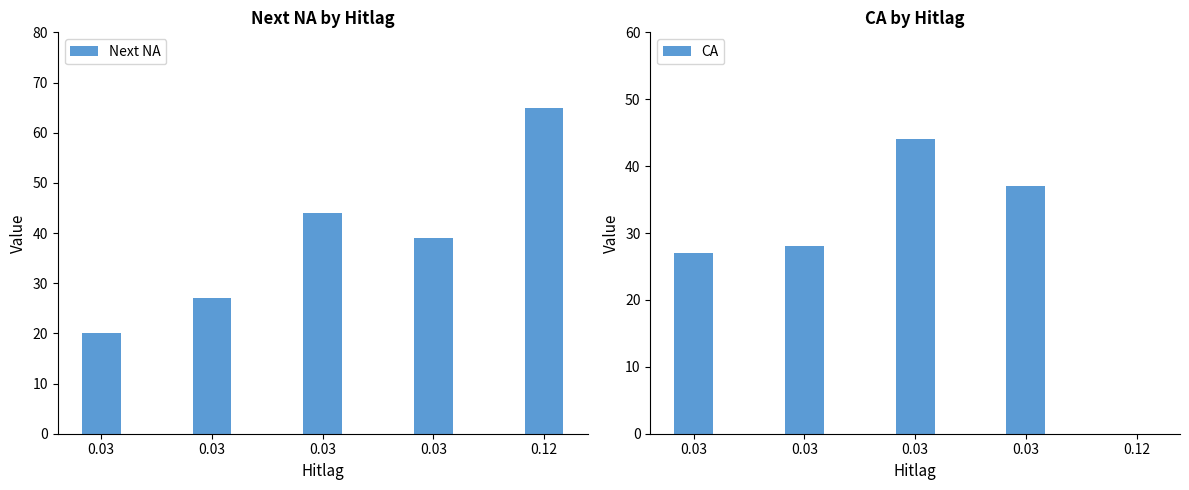

How many Next NA values are between 27 and 44?

3